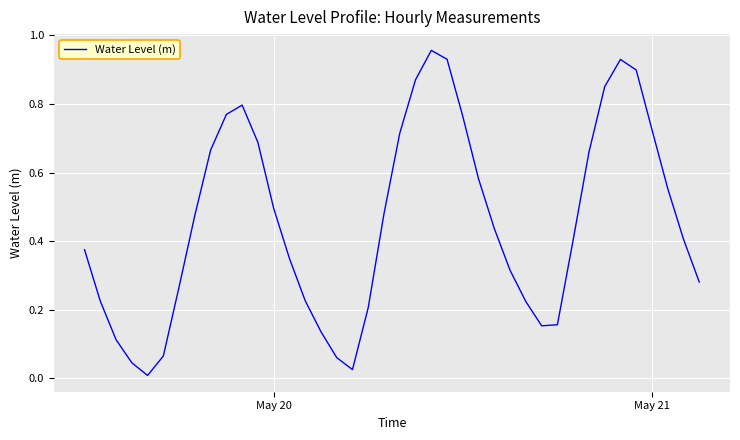

Does the chart display data point markers on the line(s)?

No